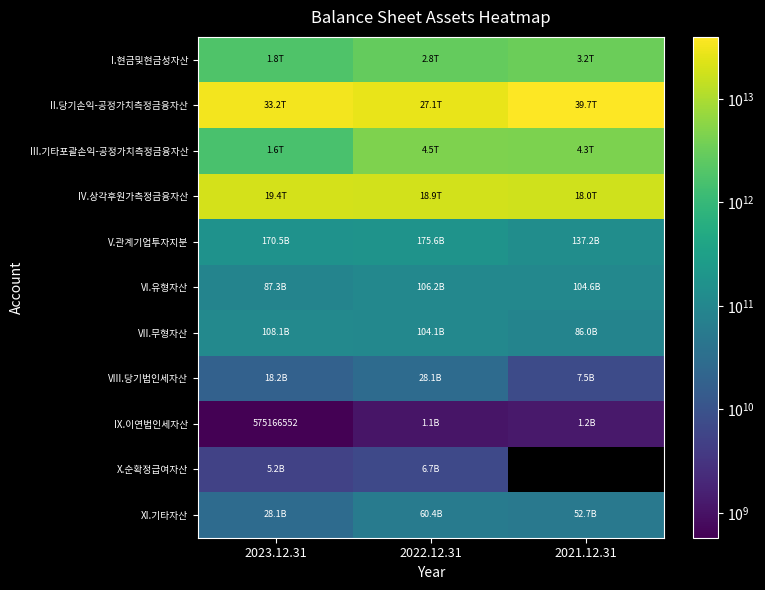

The value of IX.이연법인세자산 at 2023.12.31 is 575166552. True or false?

True